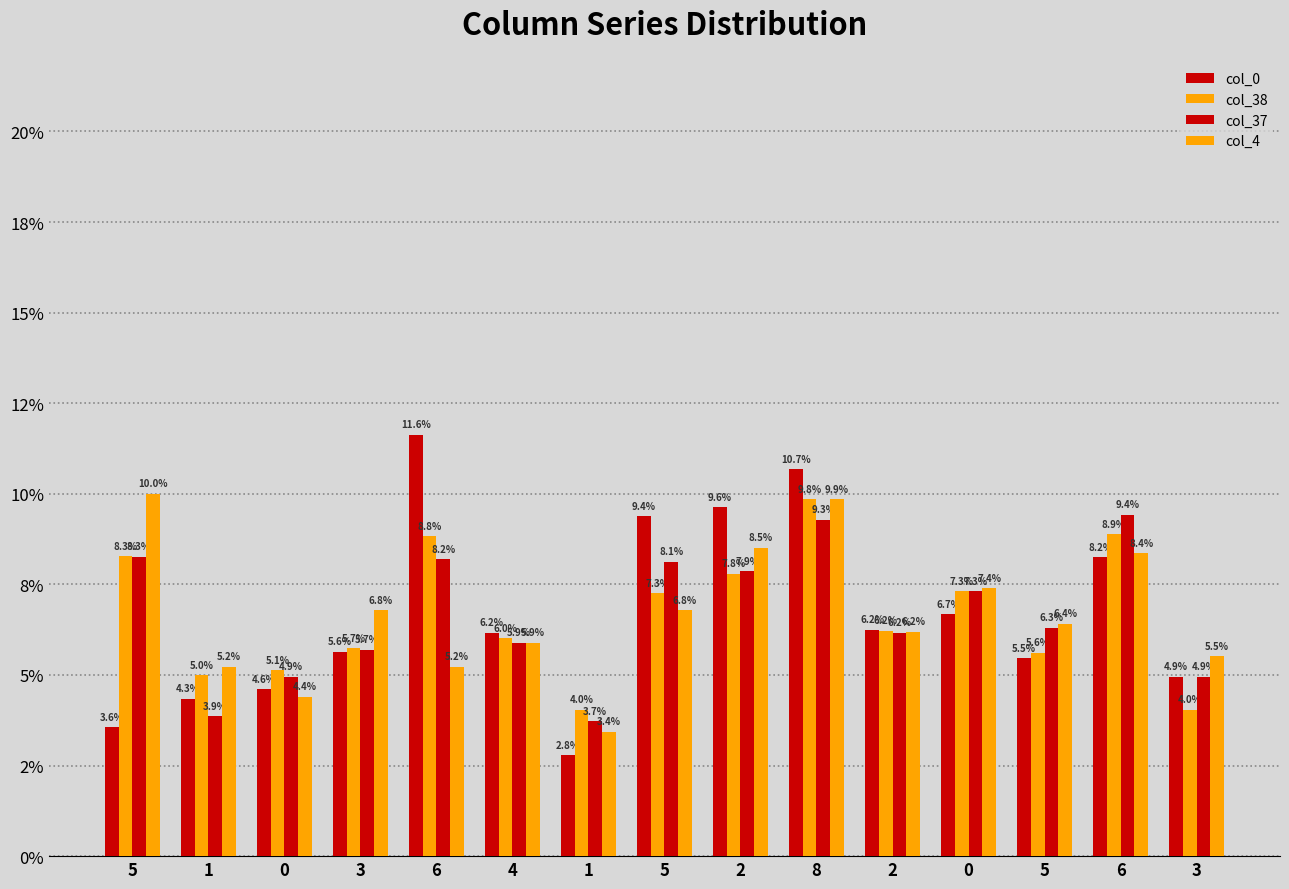

Does the chart contain any negative values?

No